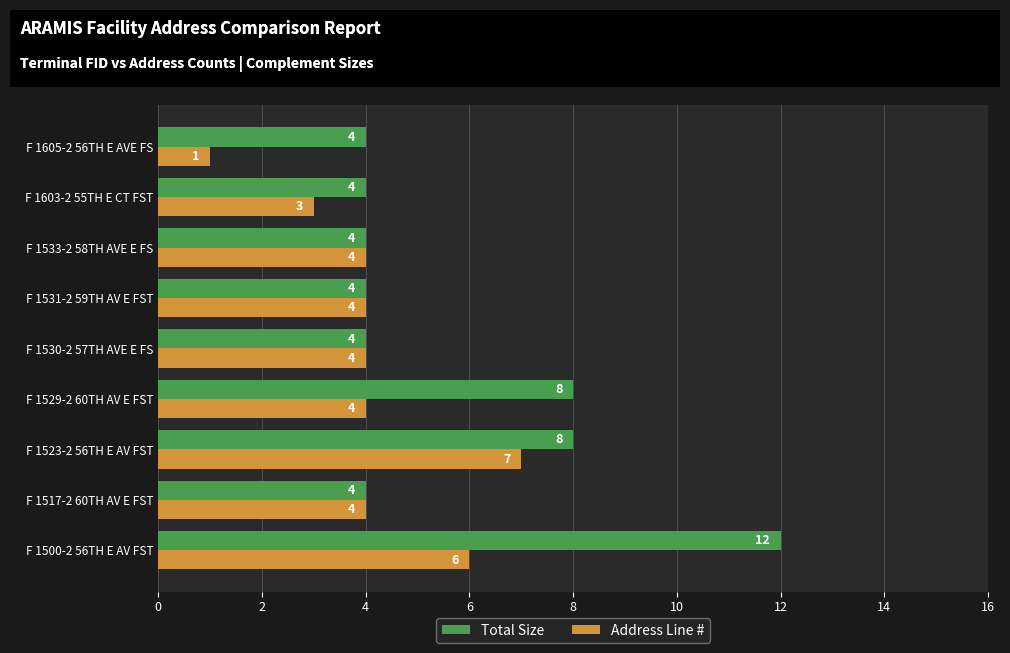

List the series in order of their peak value, highest first.

Total Size, Address Line #